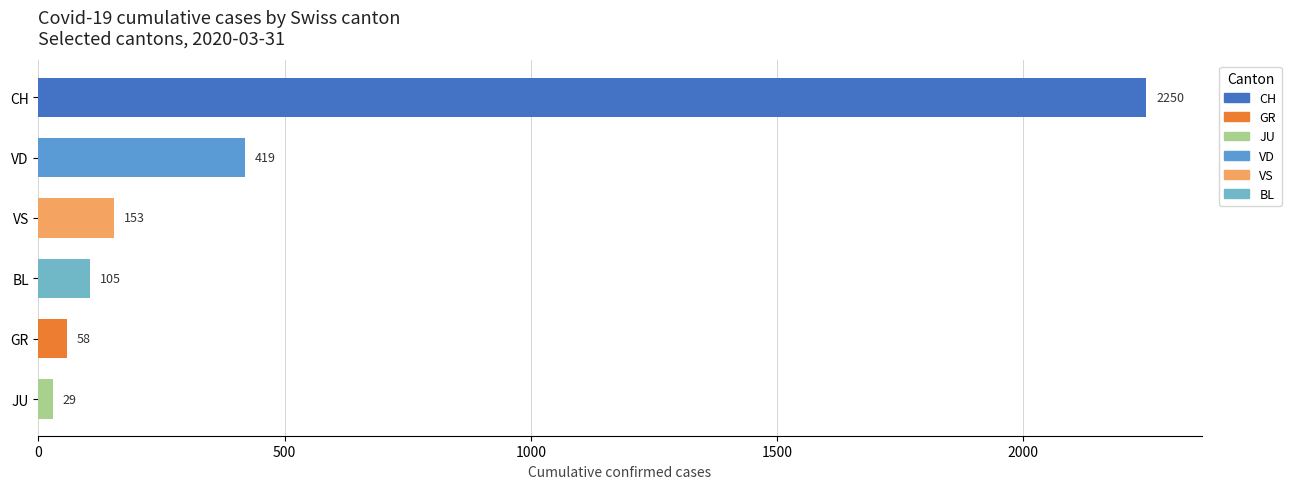

Is the value of CH at 2020-03-30 greater than the value of JU at 2020-03-27?

Yes